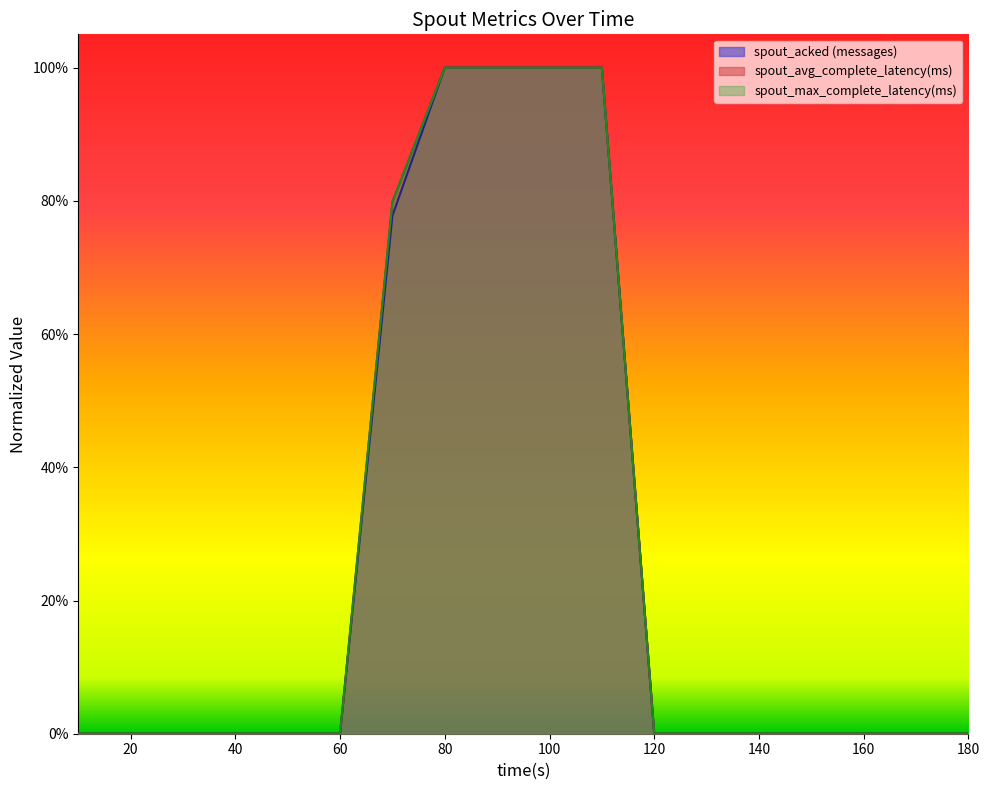

True or false: spout_acked (messages) and spout_max_complete_latency(ms) cross at least once.

False